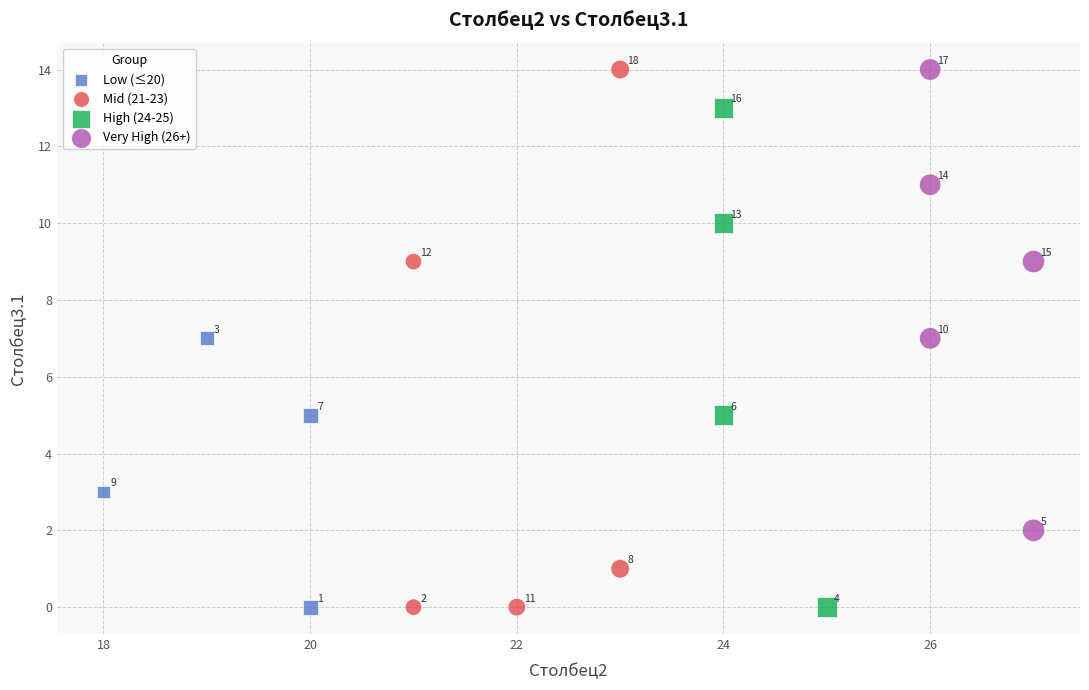

Which series has the widest spread of Y values?

Mid (21-23)